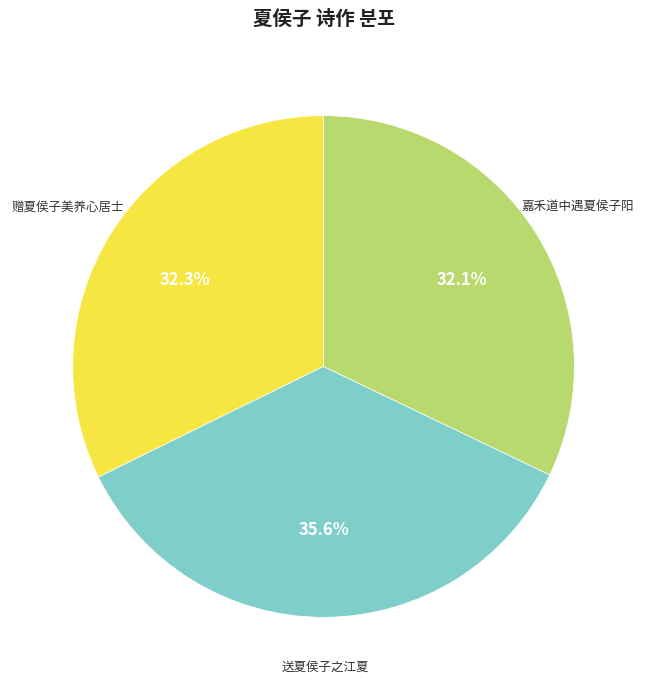

Does any single category account for the majority?

No